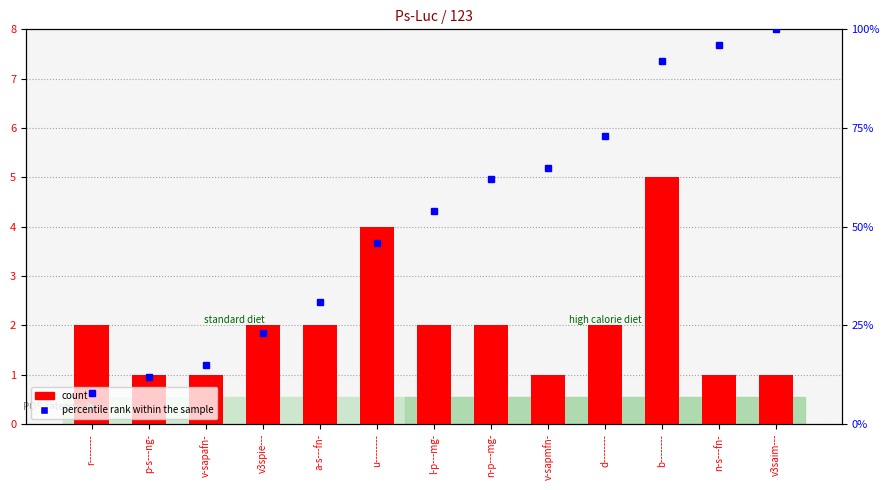

What is the difference between the maximum and minimum values in the count series?

4